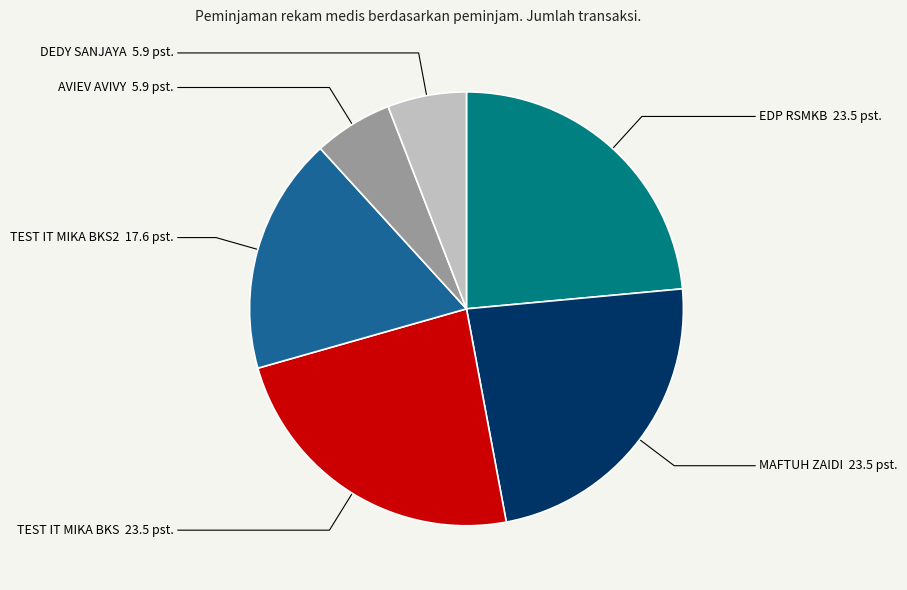

Is there a majority slice in this chart?

No